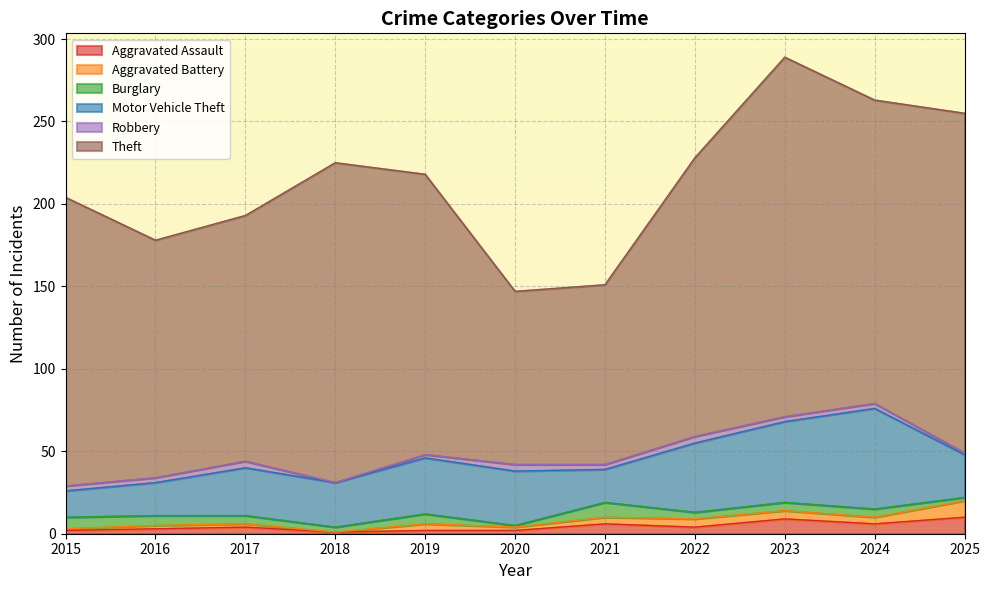

What is the sum of the Robbery values at 2017 and 2021?

7